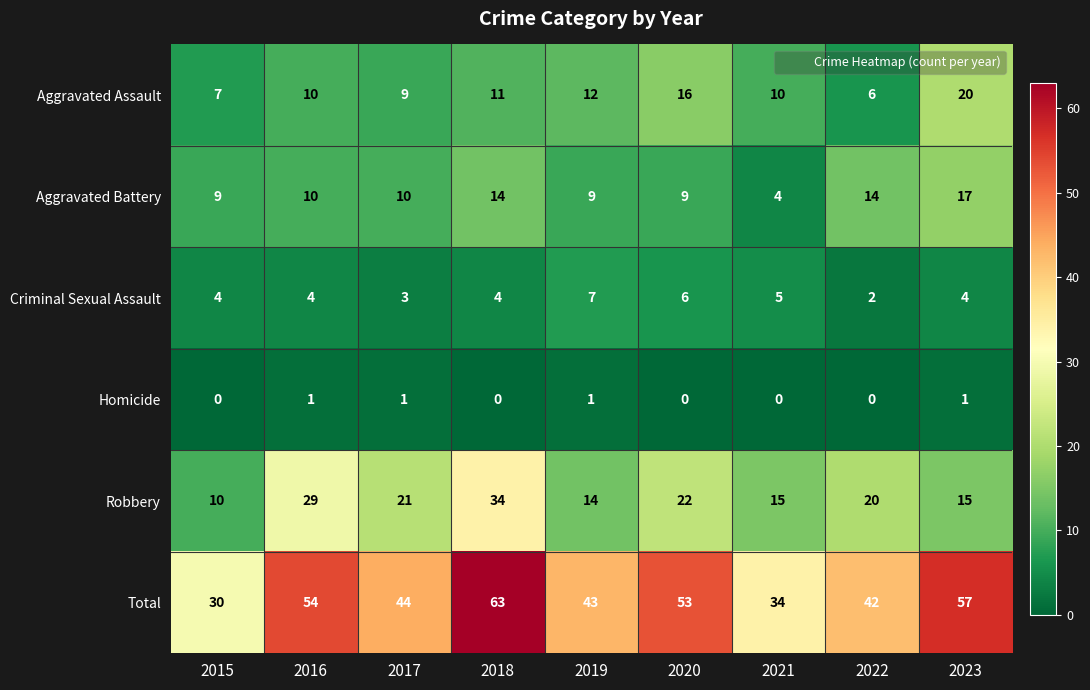

What is the maximum value shown in the chart?

63